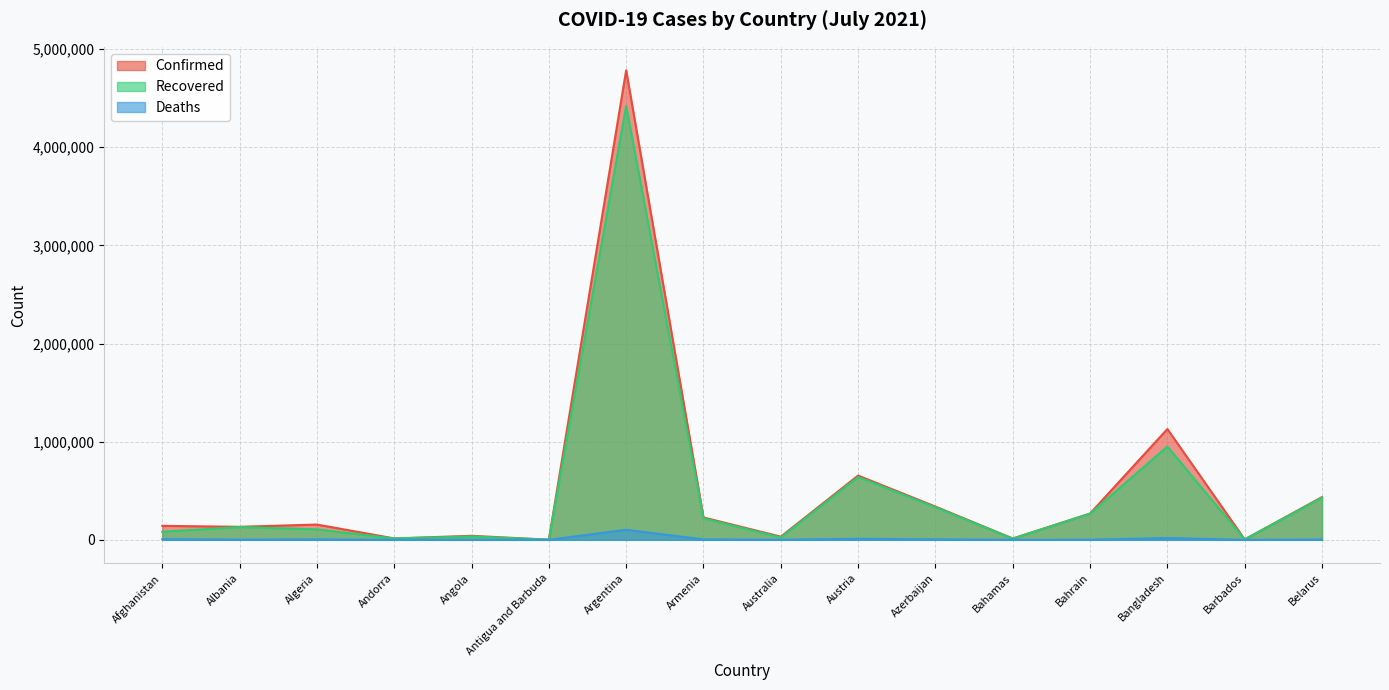

List the series in order of their peak value, highest first.

Confirmed, Recovered, Deaths